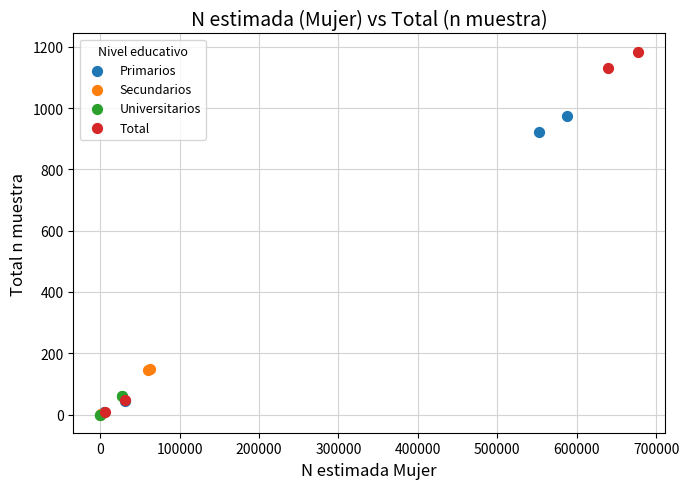

What are all the series names shown in the legend?

Primarios, Secundarios, Universitarios, Total